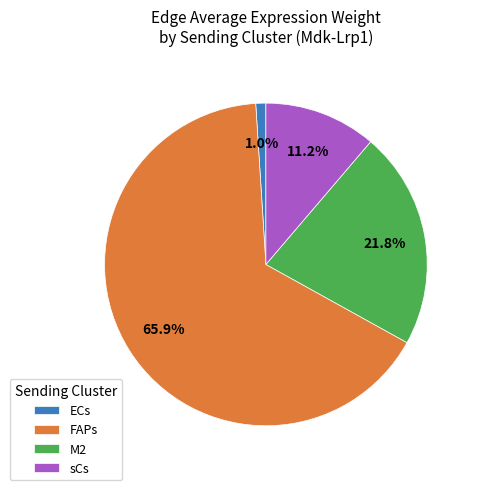

Is there any slice that represents more than half of the pie?

Yes